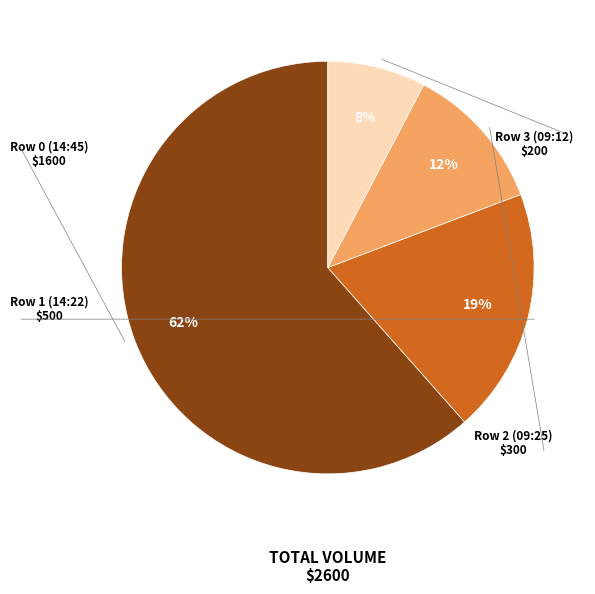

Is there a majority slice in this chart?

Yes